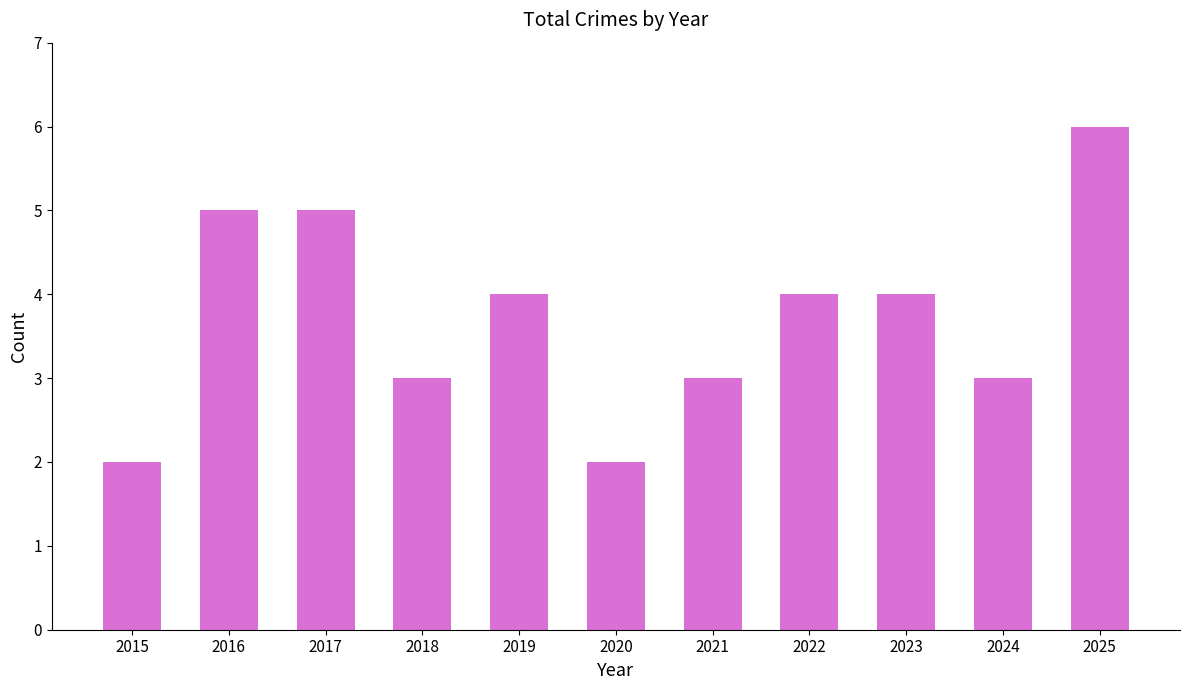

Are the bars horizontal?

No